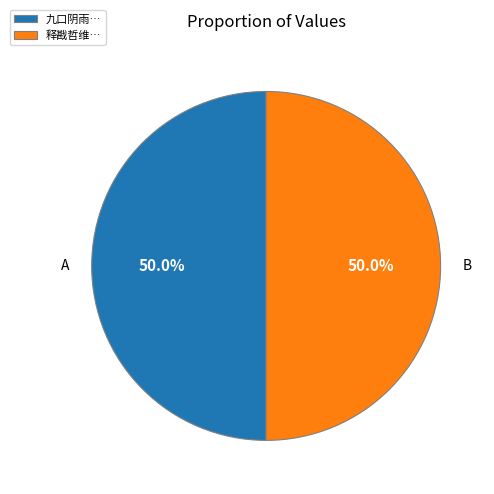

How many slices are in this pie chart?

2